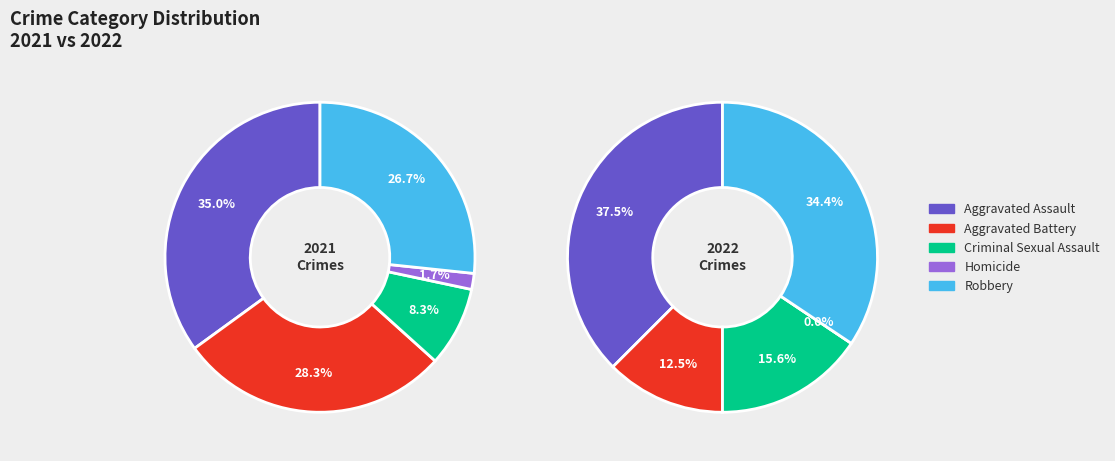

What is the largest slice in the pie chart?

Aggravated Assault